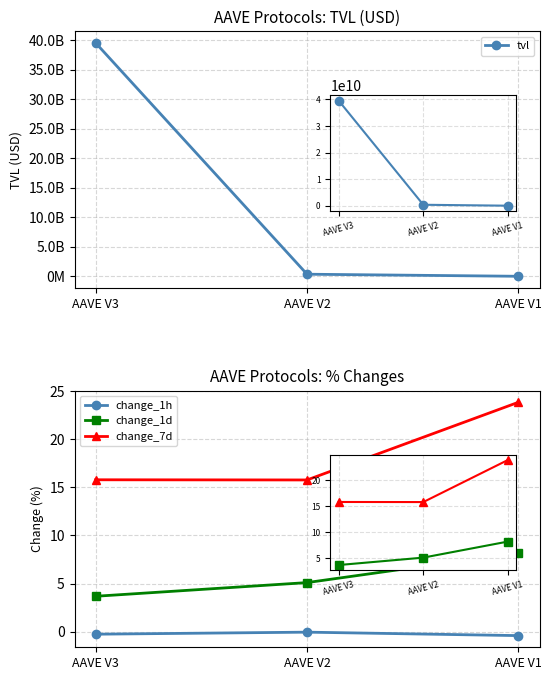

Is the value of change_1h at AAVE V3 greater than the value of change_1d at AAVE V1?

No